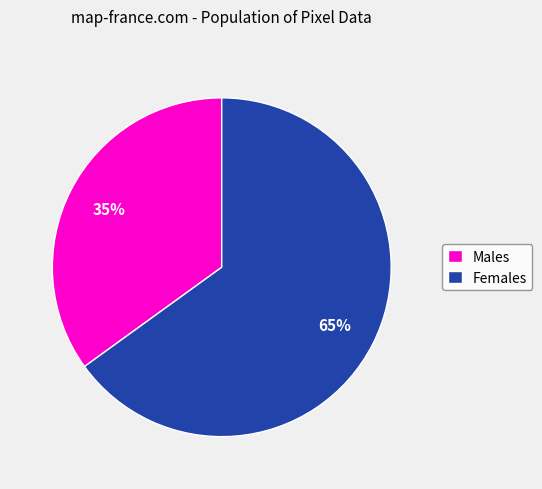

To the nearest percent, what is the combined percentage of Females and Males?

100%